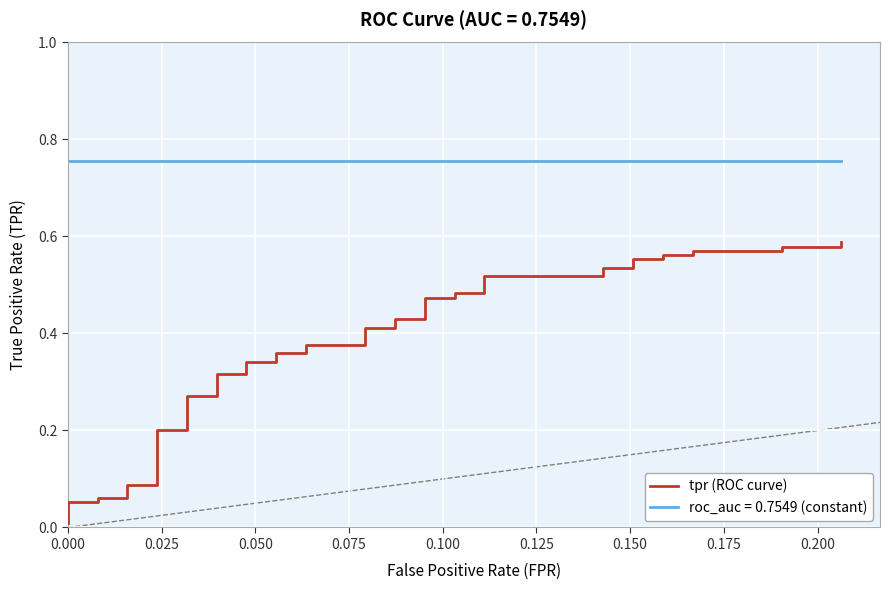

Which series changed the most between 21 and 39?

tpr